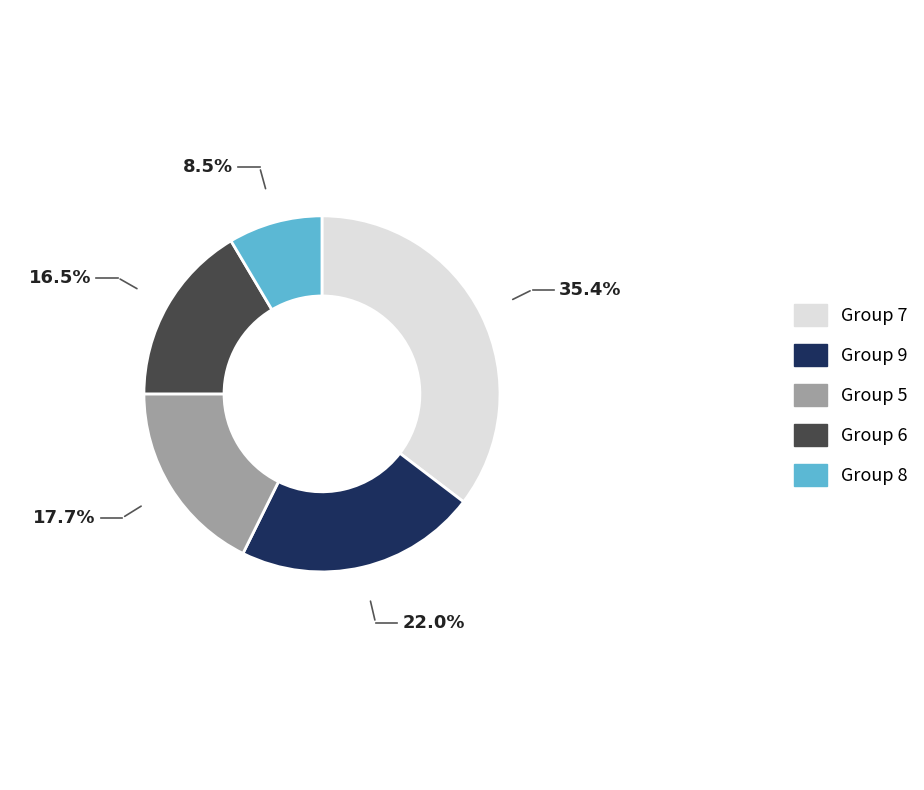

How many segments does this pie chart have?

5